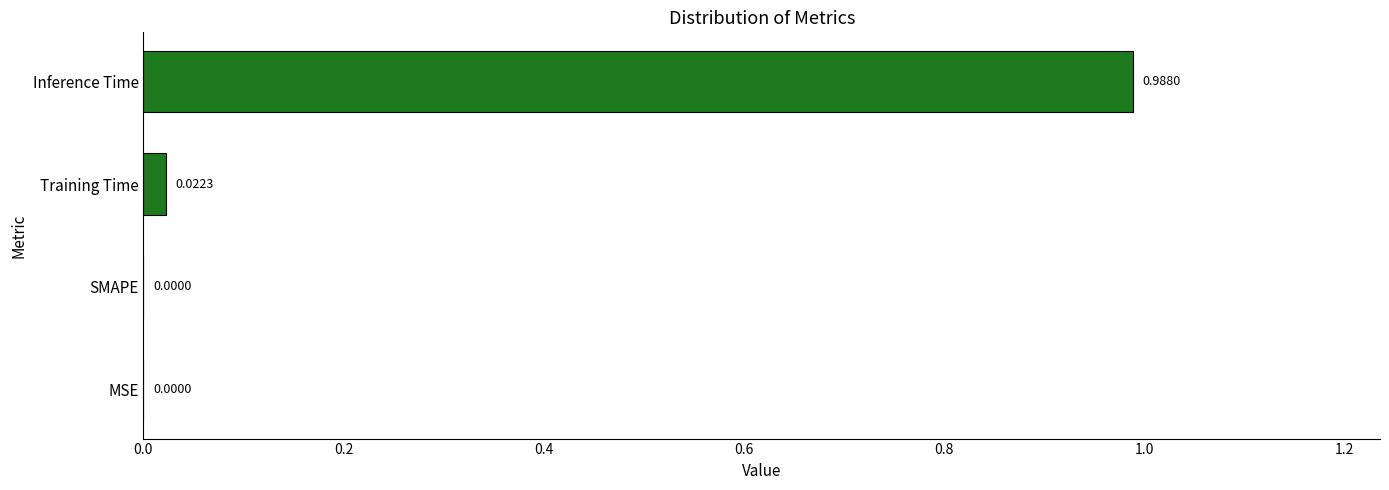

Between Training Time and Inference Time, which is larger?

Inference Time